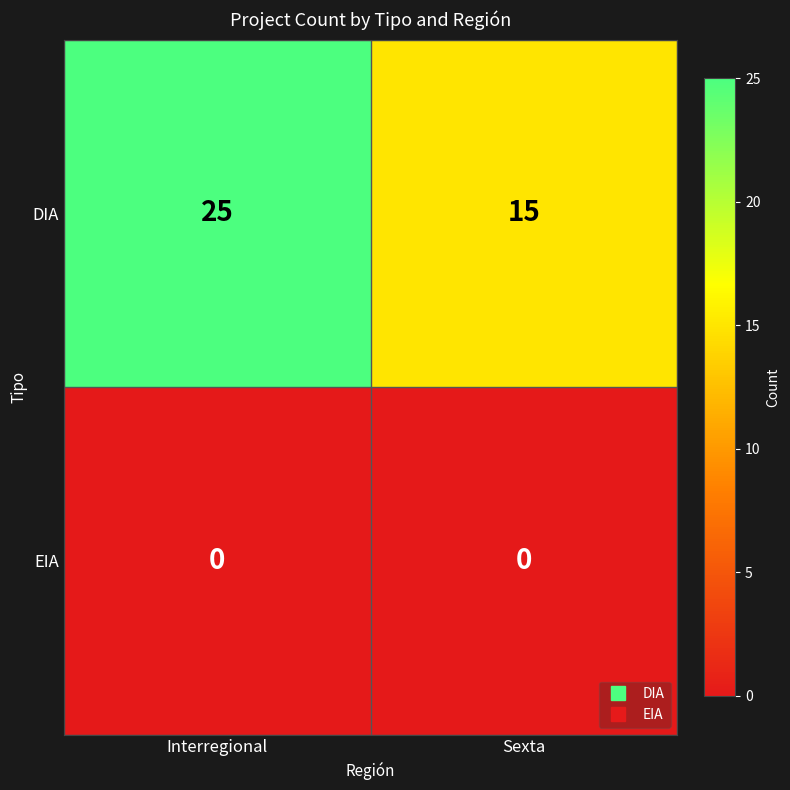

Rank the series at Sexta from lowest to highest value.

EIA, DIA